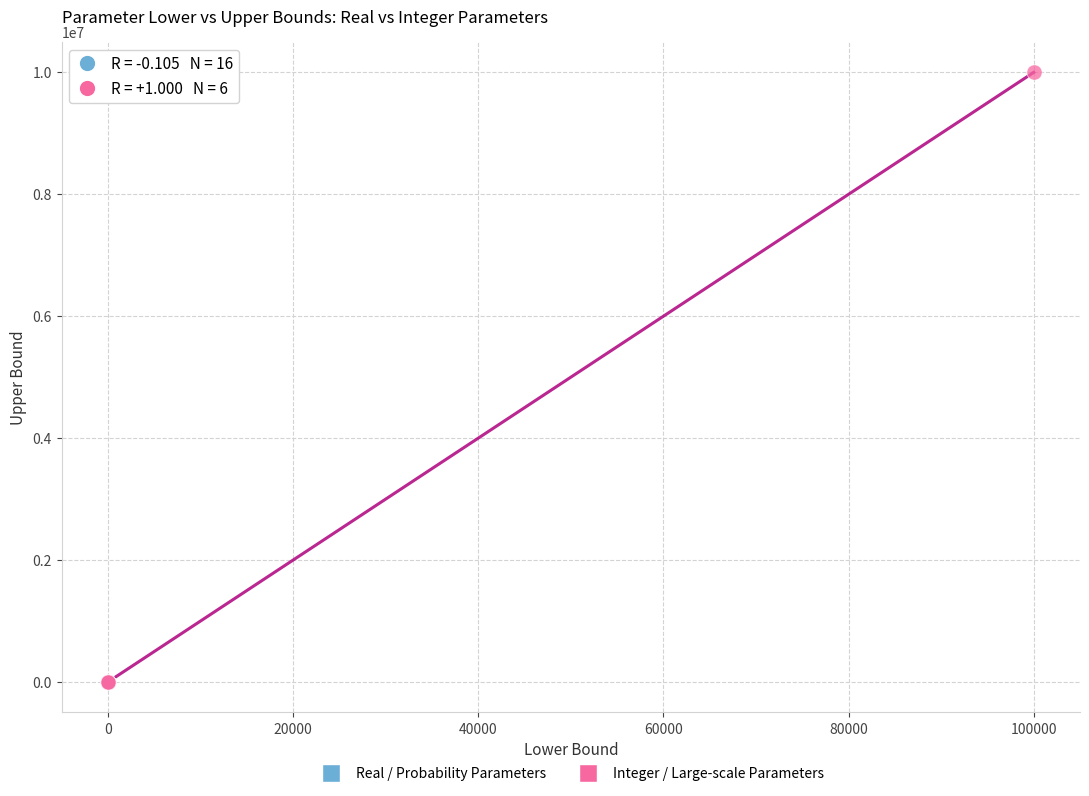

Which series reaches the maximum Y coordinate?

Integer / Large-scale Parameters